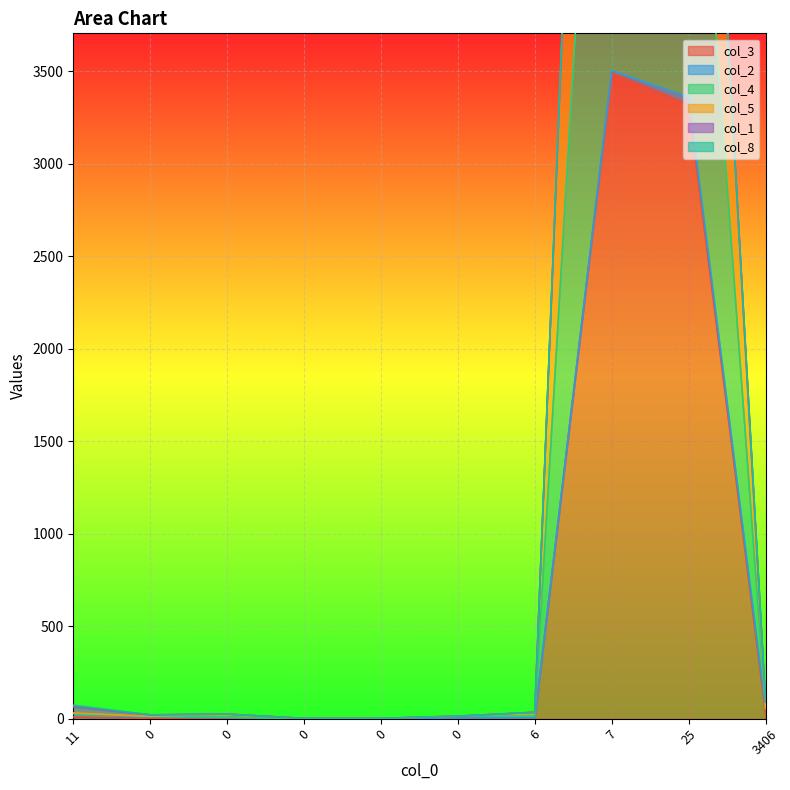

At which label is col_4 closest to 5207?

25